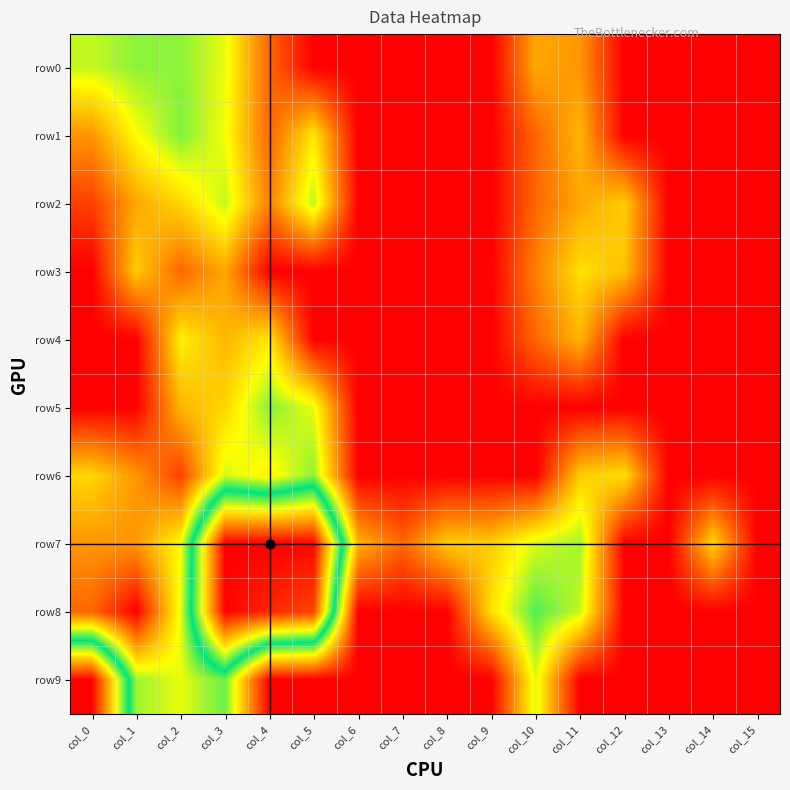

Rank the series at col_5 from highest to lowest value.

row7, row8, row6, row2, row5, row1, row0, row3, row4, row9